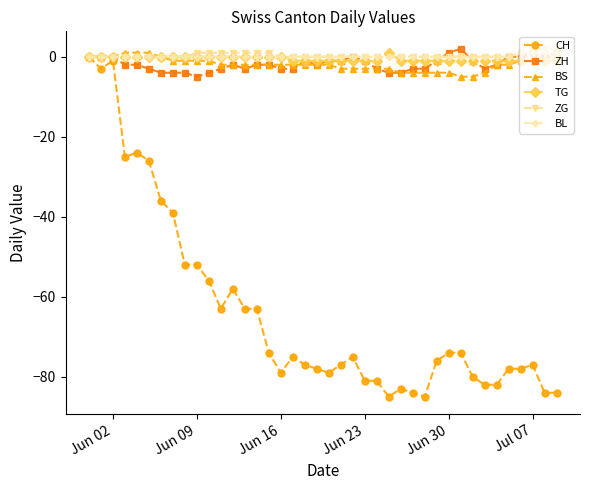

What is the minimum value shown in the chart?

-85